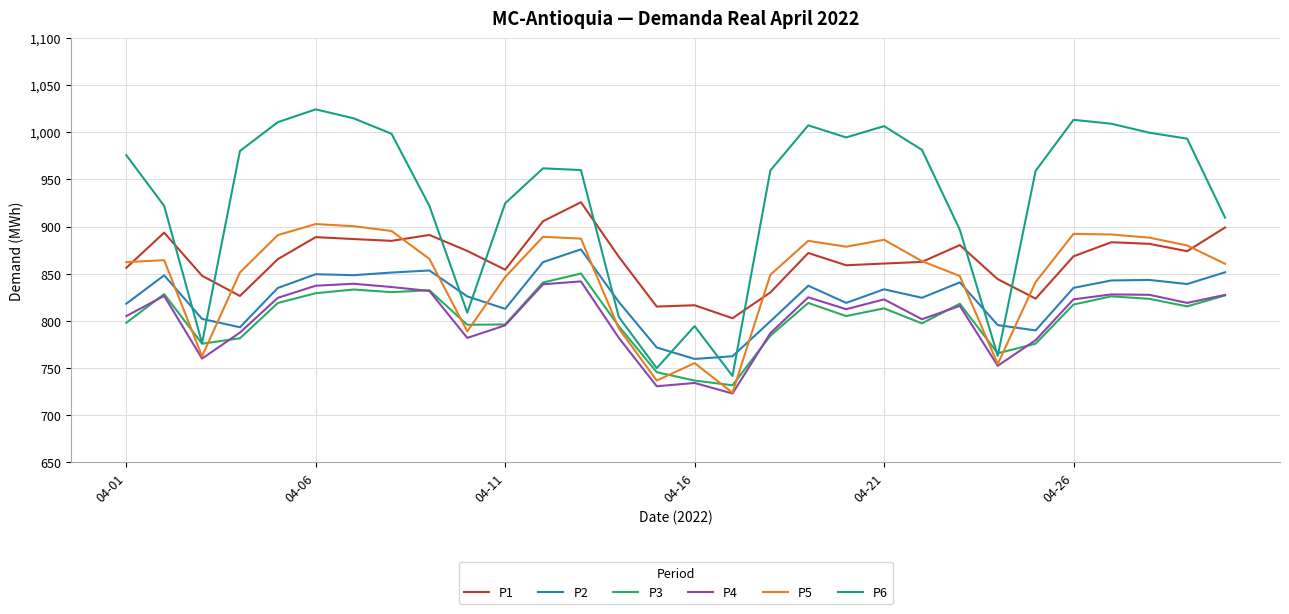

Which series has the largest total across all categories?

P6